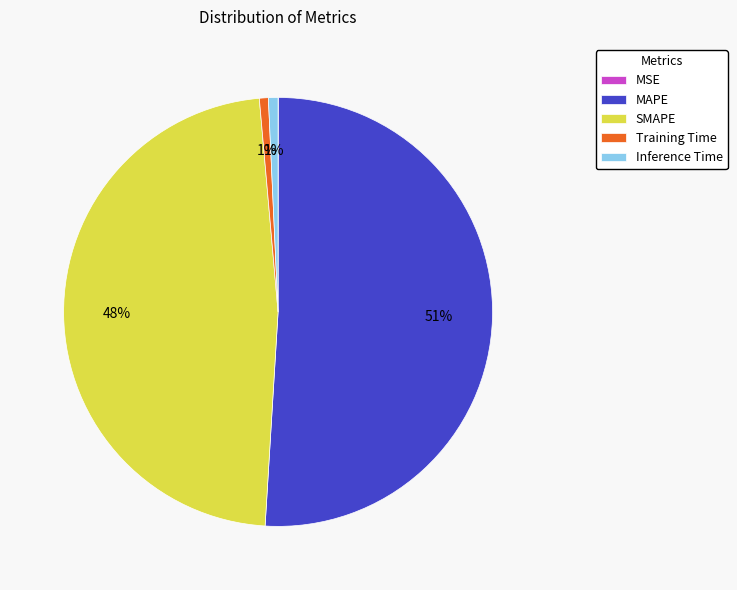

Which category has the biggest portion of the pie?

MAPE